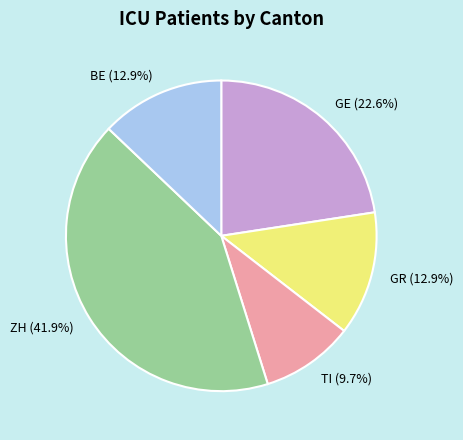

What is the total percentage of BE and ZH?

54.8%